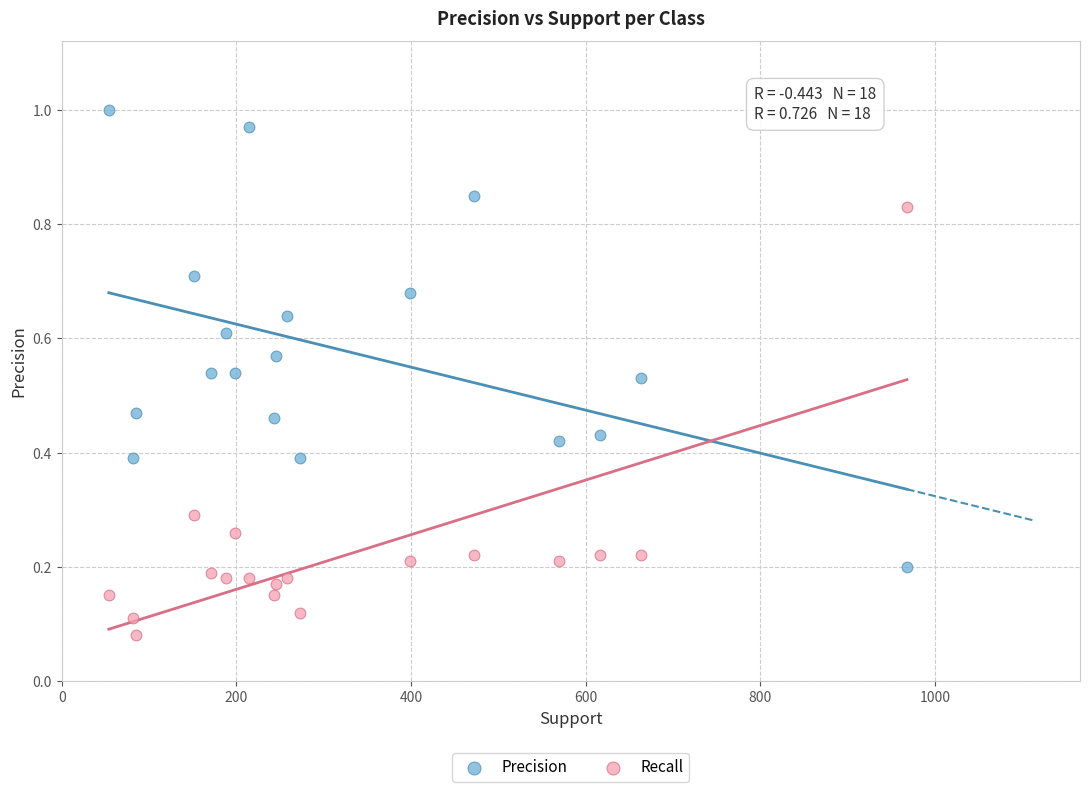

Which series reaches the maximum Y coordinate?

Precision